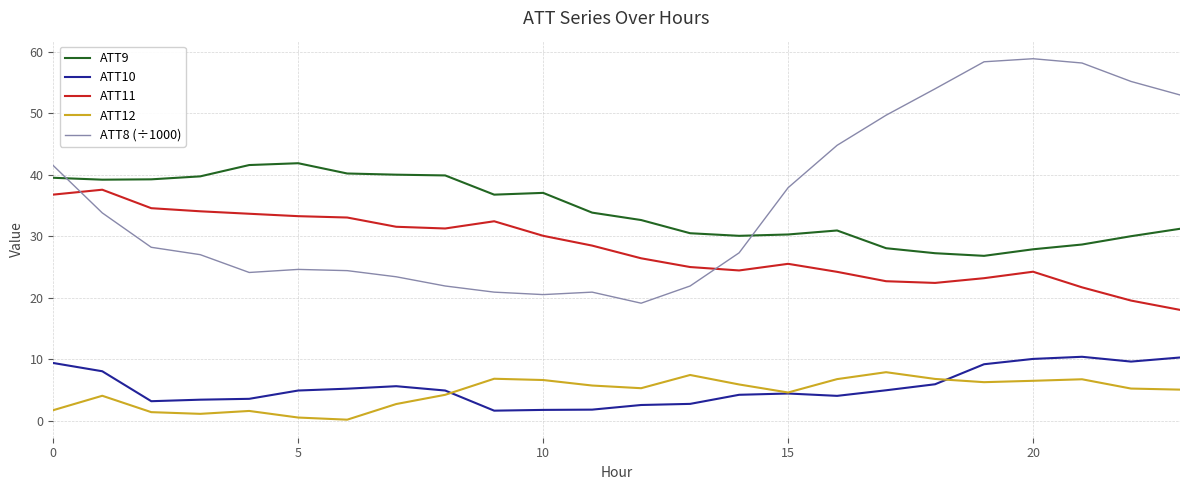

How many values in the ATT11 series exceed 28?

12